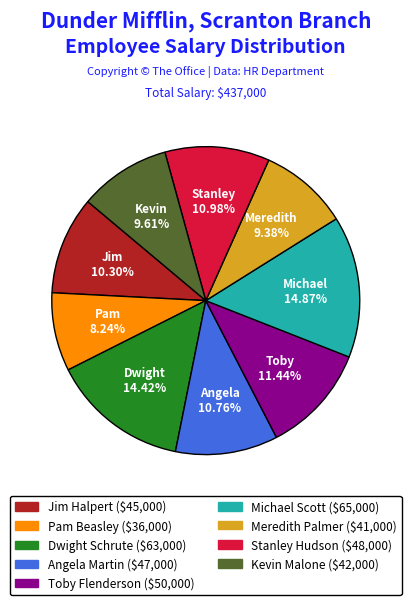

What percentage is the Michael Scott slice, to the nearest percent?

15%